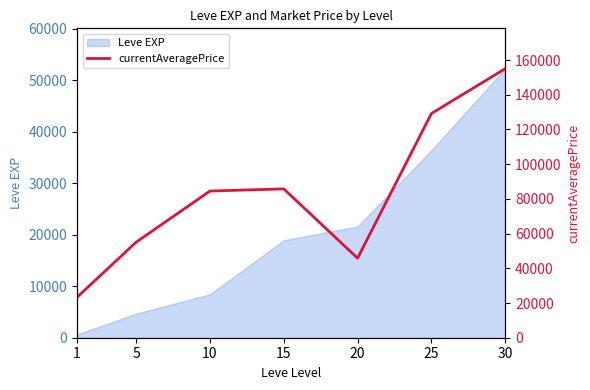

How many values are below 84504?

3